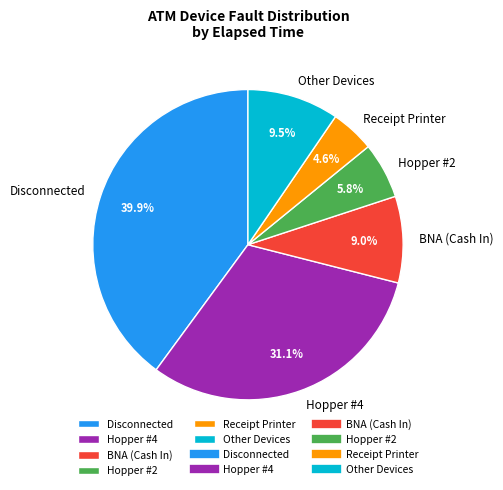

How much of the chart is everything except Disconnected?

60.1%